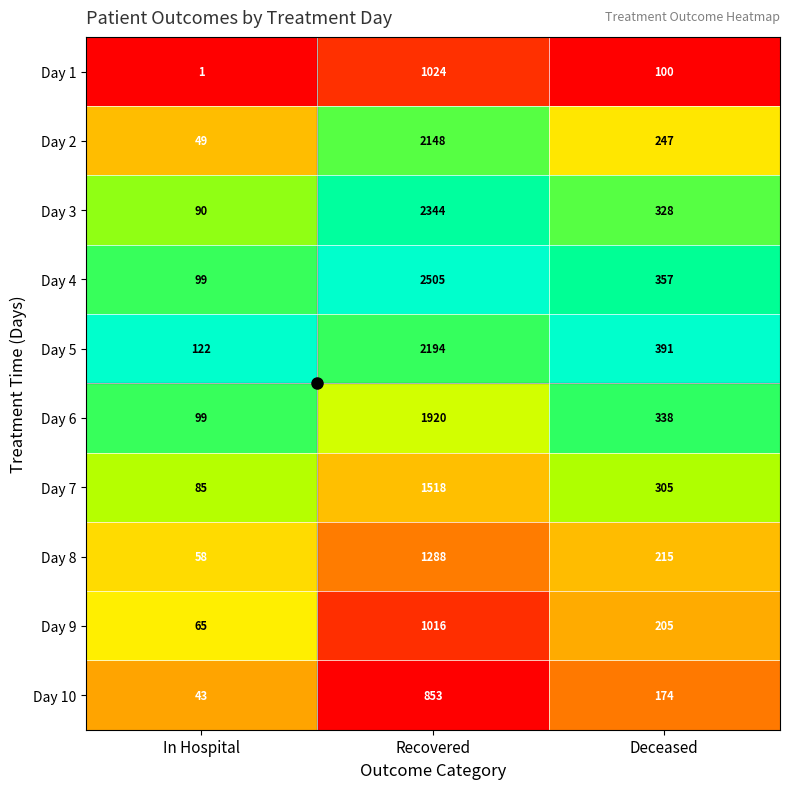

What is the approximate value of Day 2 at Deceased, to the nearest 100?

200